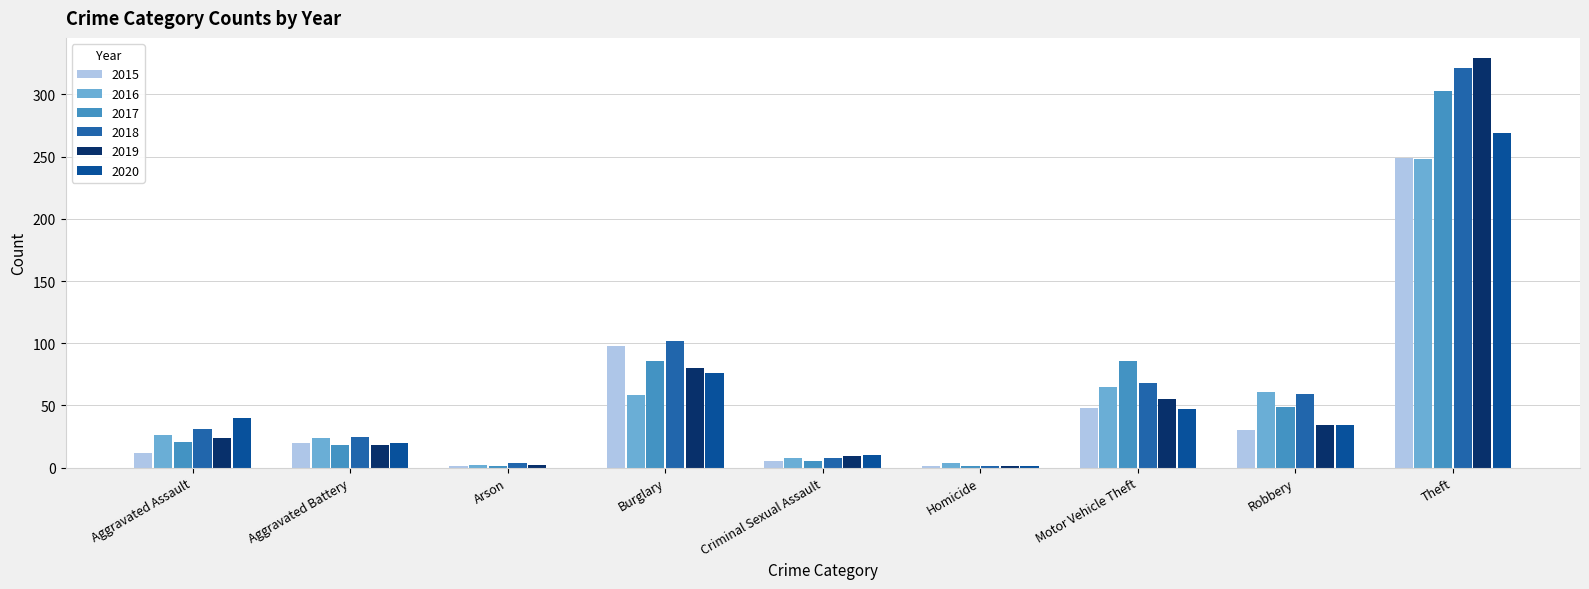

Which series has the largest total across all categories?

2018